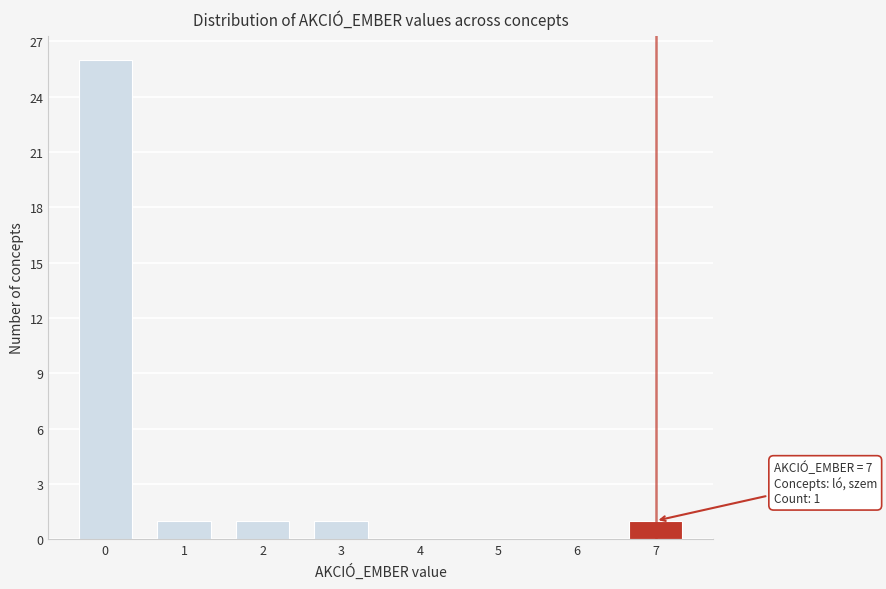

Over which range of the x-axis is the bar tallest?

-0.5 to 0.5